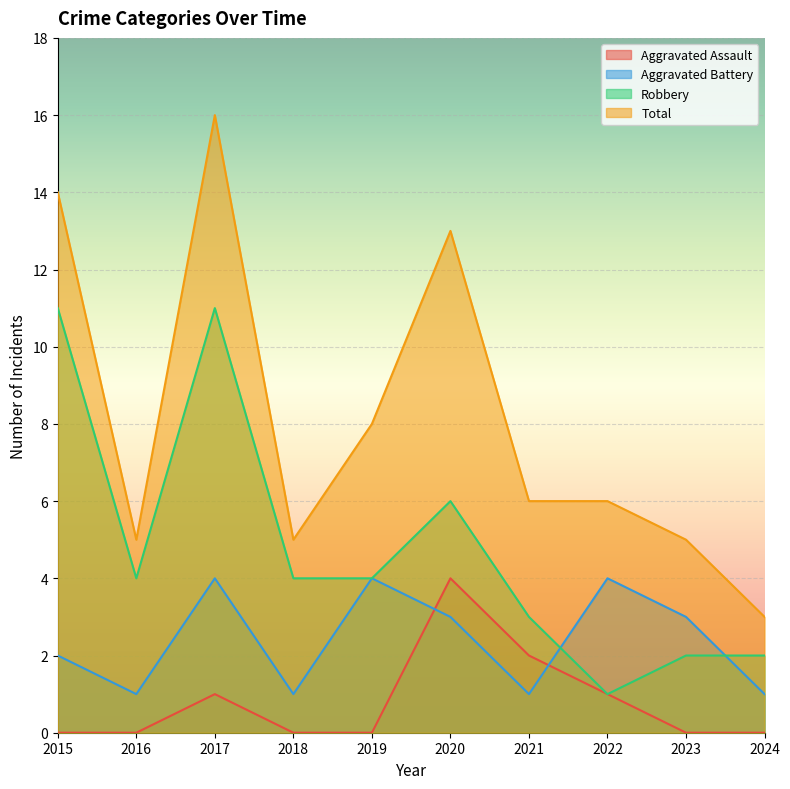

True or false: Aggravated Assault has more than 2 points higher than both neighbors.

False